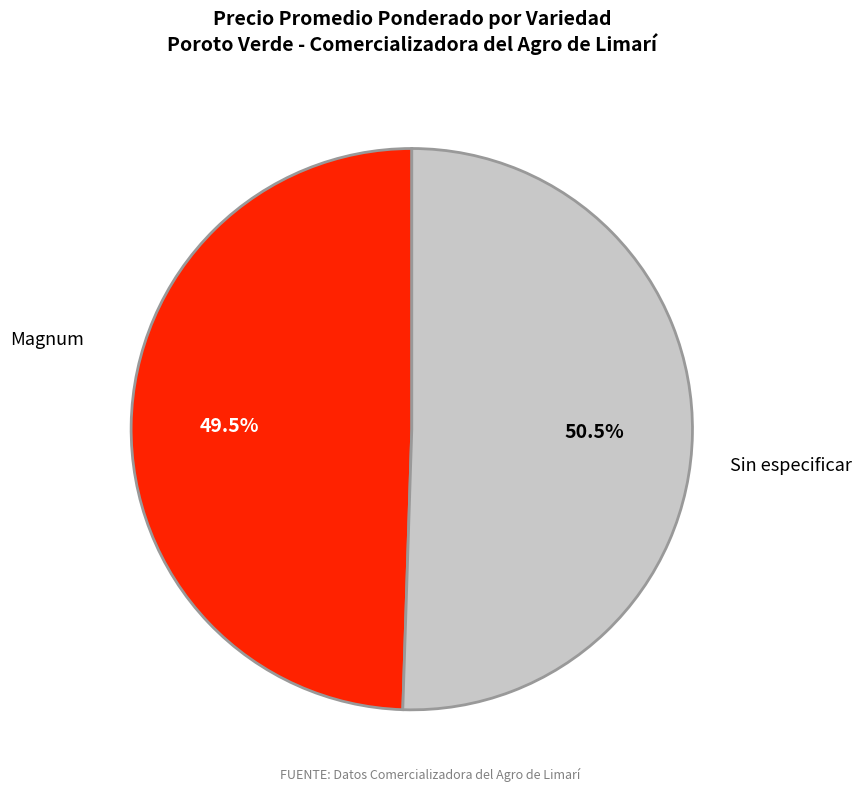

Which has a higher value, Magnum or Sin especificar?

Sin especificar